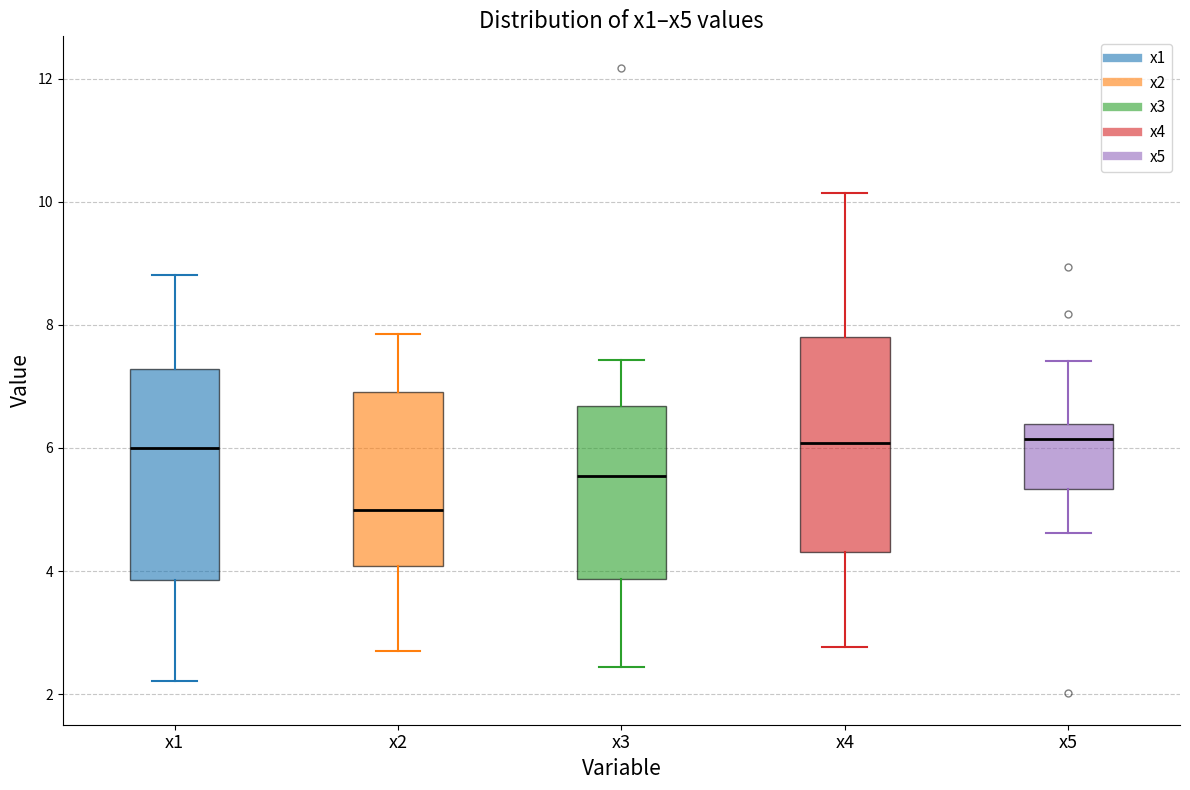

Reading left to right, transcribe this box plot: for each box, give where its median line is, the range the box spans, and where its two whiskers end, as read against the y-axis. The values are not printed on the chart, so give them approximately, as read against the axis.

x1: median 6.0, box 3.8 to 7.2, whiskers 2.2 to 8.8
x2: median 5.0, box 4.0 to 7.0, whiskers 2.6 to 7.8
x3: median 5.6, box 3.8 to 6.6, whiskers 2.4 to 7.4
x4: median 6.0, box 4.4 to 7.8, whiskers 2.8 to 10.2
x5: median 6.2, box 5.4 to 6.4, whiskers 4.6 to 7.4